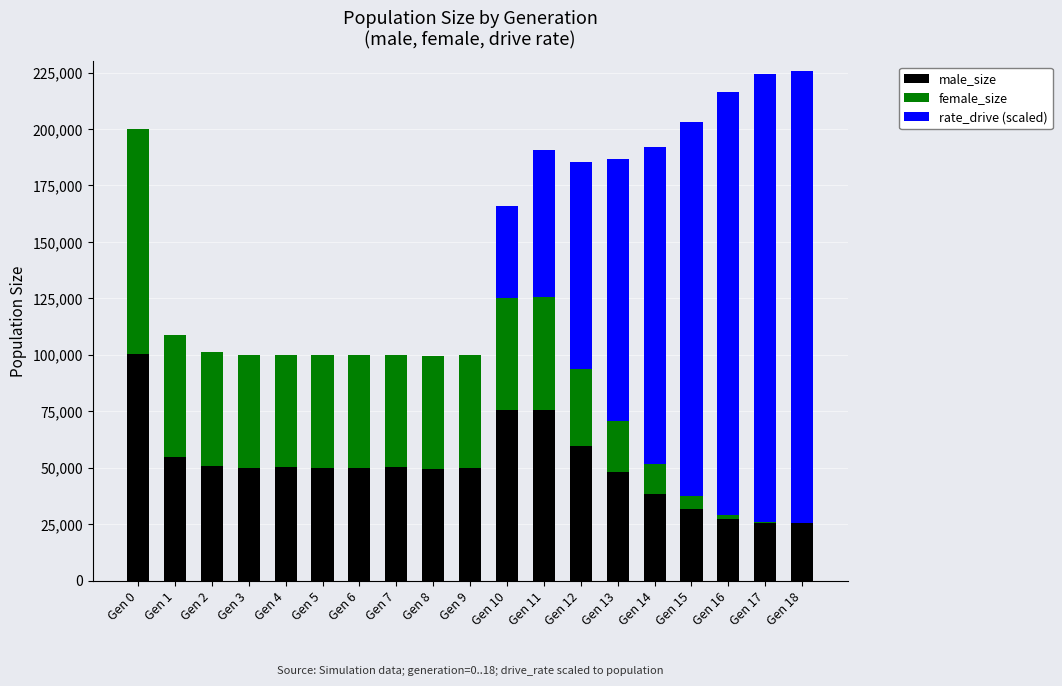

At which label does male_size reach its peak?

Gen 0